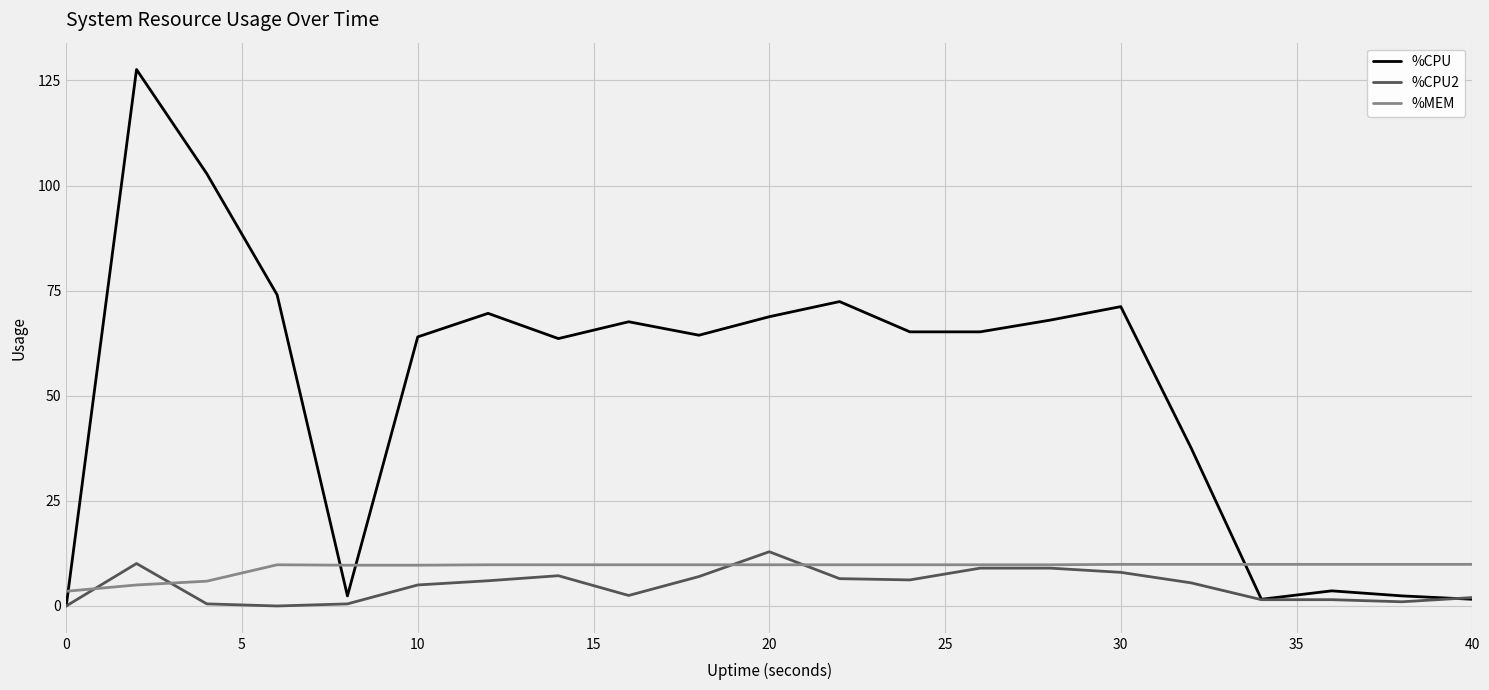

How many times do %MEM and %CPU cross each other?

4